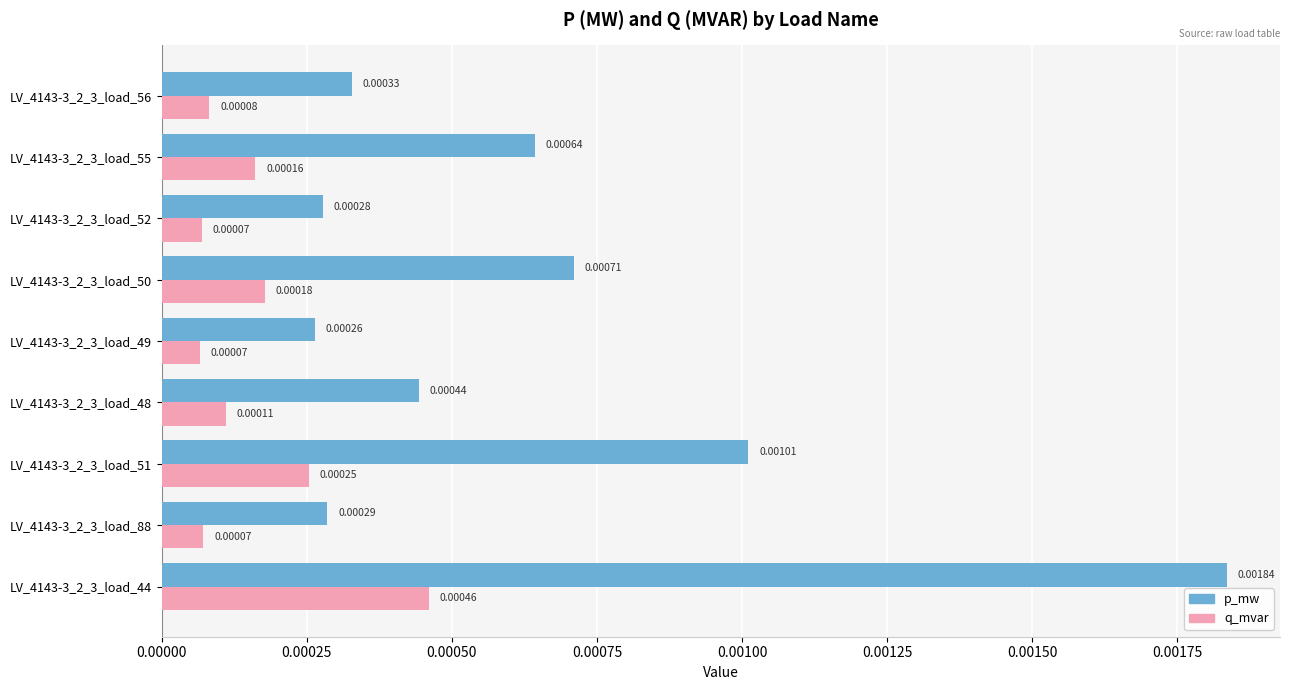

Which series has the largest range (max minus min)?

p_mw